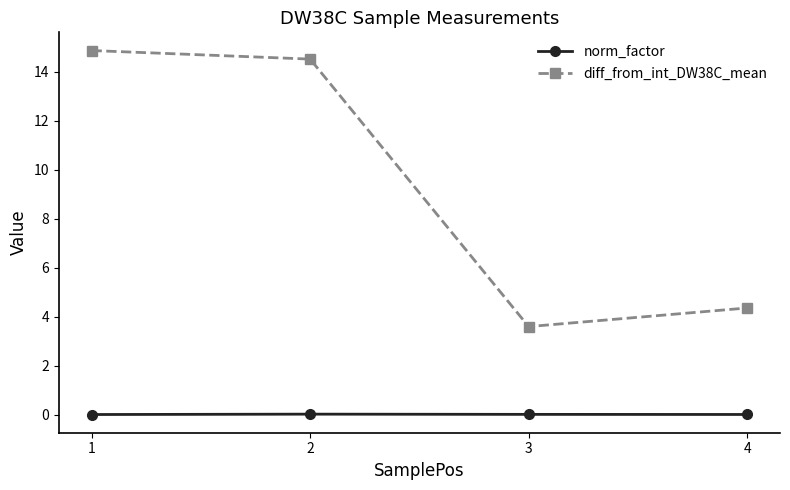

At which label does diff_from_int_DW38C_mean first exceed 14?

1